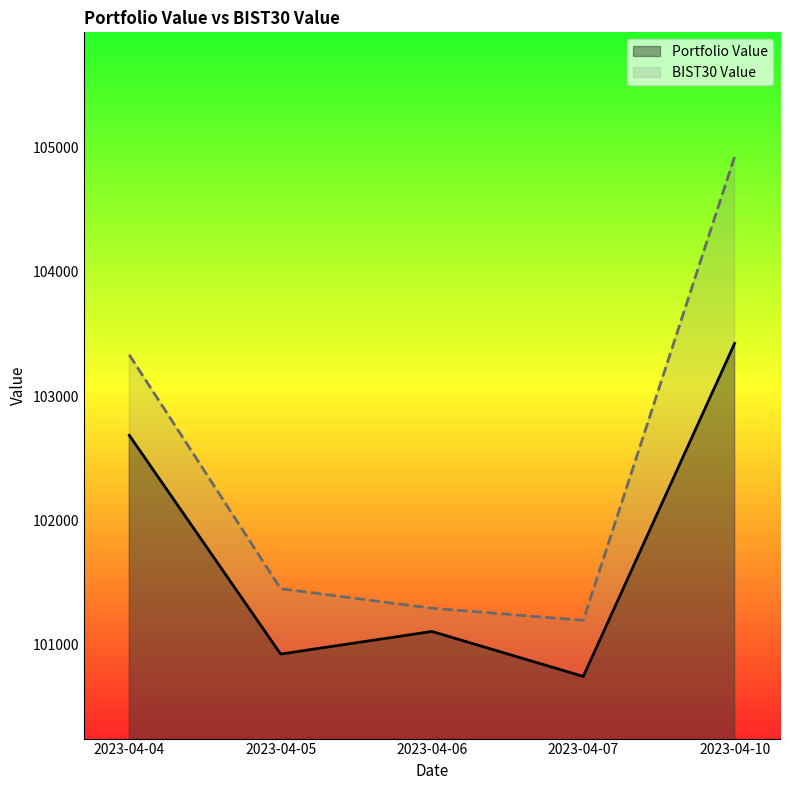

True or false: Portfolio Value has more than 0 points higher than both neighbors.

True